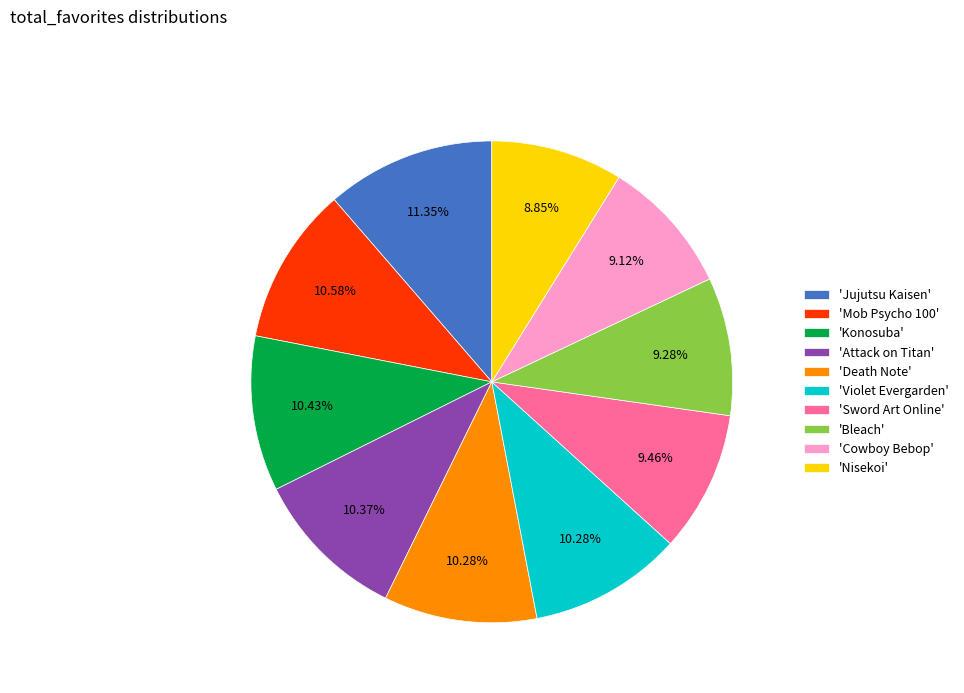

Which category has the biggest portion of the pie?

'Jujutsu Kaisen'